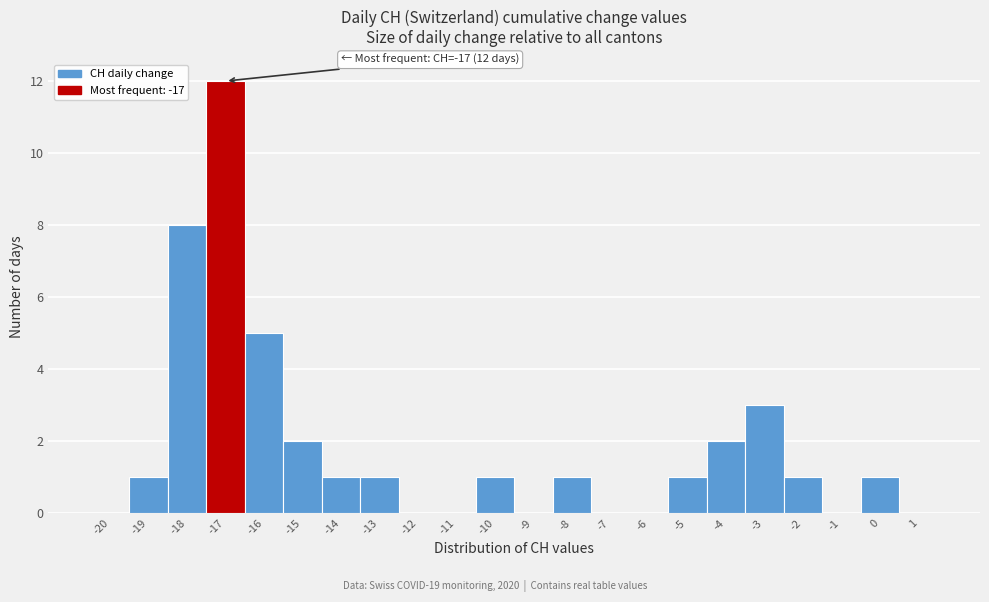

Reading left to right, extract all data points from this chart.

-20=0	-19=1	-18=8	-17=12	-16=5	-15=2	-14=1	-13=1	-12=0	-11=0	-10=1	-9=0	-8=1	-7=0	-6=0	-5=1	-4=2	-3=3	-2=1	-1=0	0=1	1=0